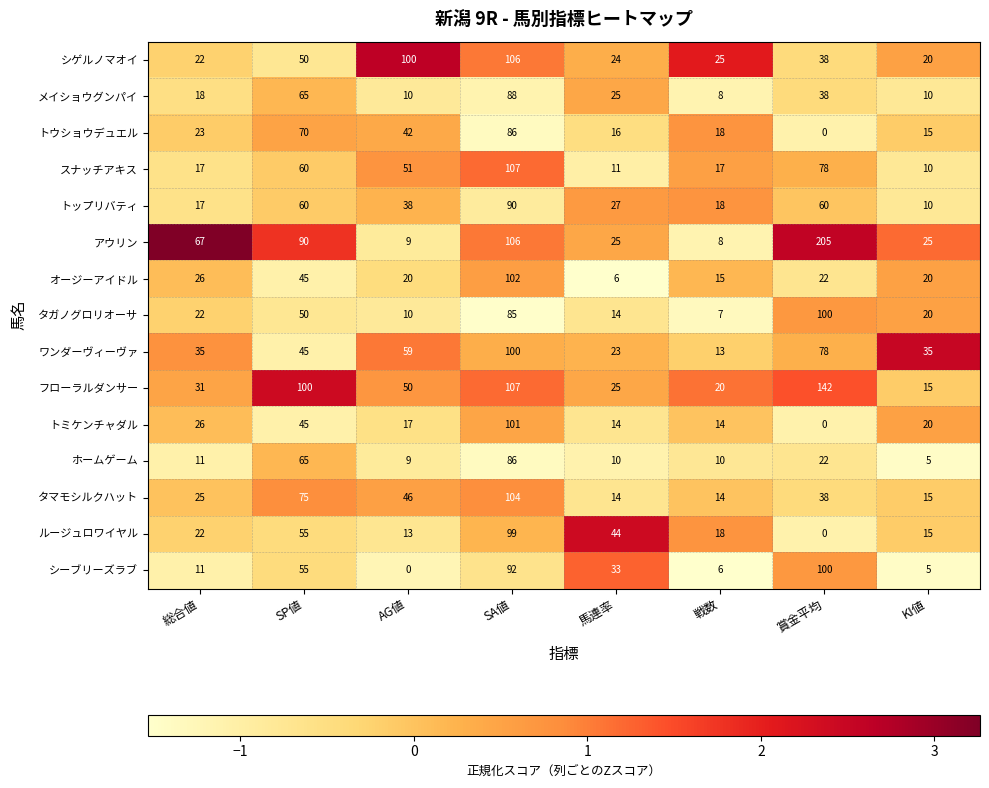

What is the sum of the フローラルダンサー values at SP値 and 総合値?

131